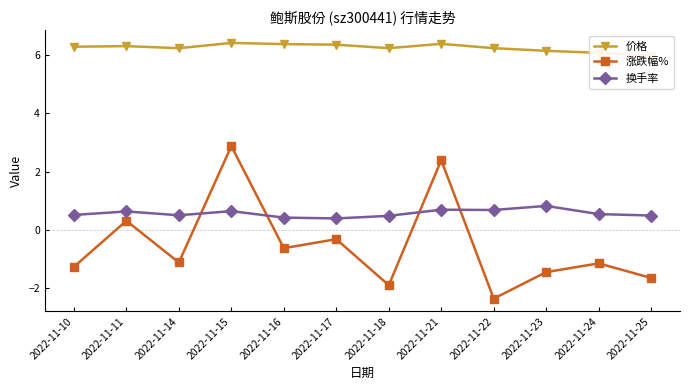

Where is the first local minimum for 换手率?

2022-11-14